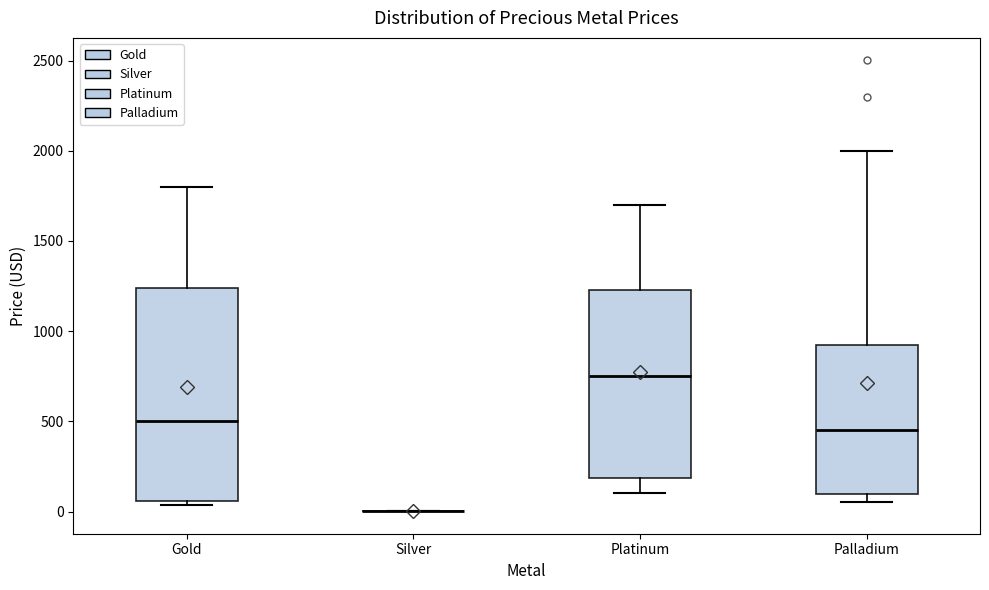

Where does the upper whisker of the box for Palladium end on the y-axis? The values are not printed on the chart, so give them approximately, as read against the axis.

2000